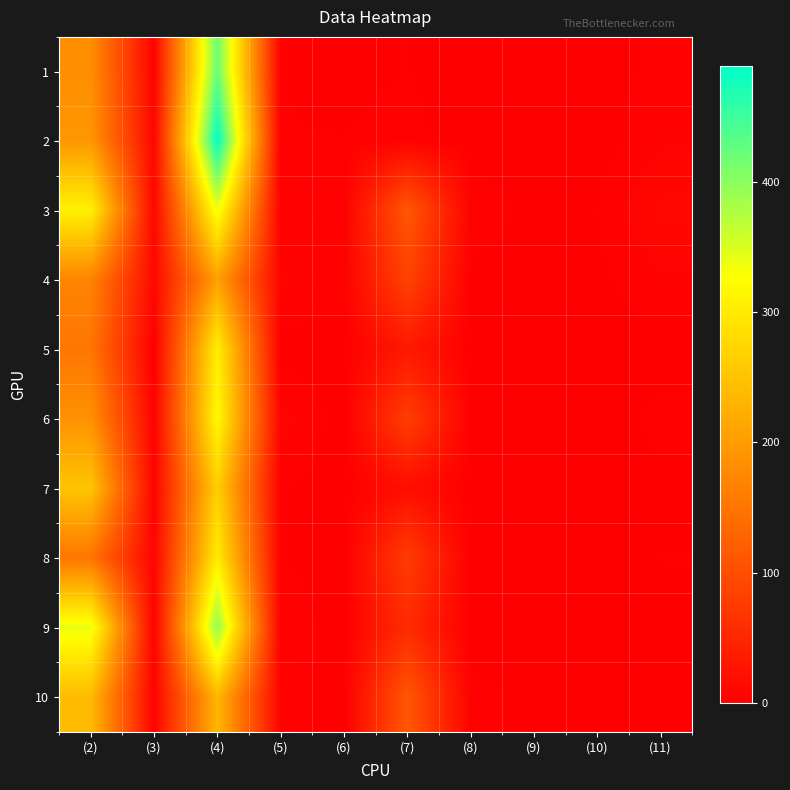

Reading left to right, what are all the values shown in this chart?

1: (2)=183	(3)=4	(4)=422	(5)=2	(6)=1	(7)=2	(8)=0	(9)=1	(10)=0	(11)=3
2: (2)=193	(3)=10	(4)=489	(5)=2	(6)=2	(7)=3	(8)=0	(9)=0	(10)=0	(11)=5
3: (2)=310	(3)=9	(4)=338	(5)=3	(6)=2	(7)=112	(8)=4	(9)=1	(10)=2	(11)=10
4: (2)=170	(3)=11	(4)=206	(5)=6	(6)=4	(7)=85	(8)=1	(9)=0	(10)=1	(11)=5
5: (2)=151	(3)=0	(4)=306	(5)=0	(6)=0	(7)=32	(8)=0	(9)=0	(10)=0	(11)=0
6: (2)=187	(3)=4	(4)=320	(5)=7	(6)=0	(7)=79	(8)=2	(9)=0	(10)=0	(11)=3
7: (2)=252	(3)=6	(4)=265	(5)=2	(6)=0	(7)=19	(8)=0	(9)=1	(10)=0	(11)=1
8: (2)=151	(3)=6	(4)=303	(5)=2	(6)=1	(7)=77	(8)=0	(9)=1	(10)=0	(11)=2
9: (2)=340	(3)=4	(4)=397	(5)=3	(6)=1	(7)=55	(8)=0	(9)=0	(10)=0	(11)=1
10: (2)=239	(3)=4	(4)=234	(5)=4	(6)=0	(7)=111	(8)=3	(9)=1	(10)=0	(11)=1